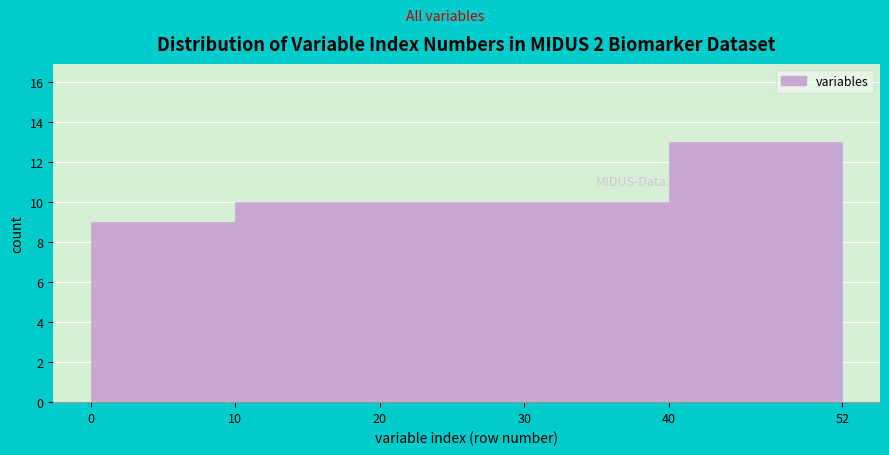

Reading left to right, transcribe this chart: for each bar, give the range it covers on the x-axis and its height. The values are not printed on the chart, so give them approximately, as read against the axis.

0 to 10: 9
10 to 20: 10
20 to 30: 10
30 to 40: 10
40 to 52: 13